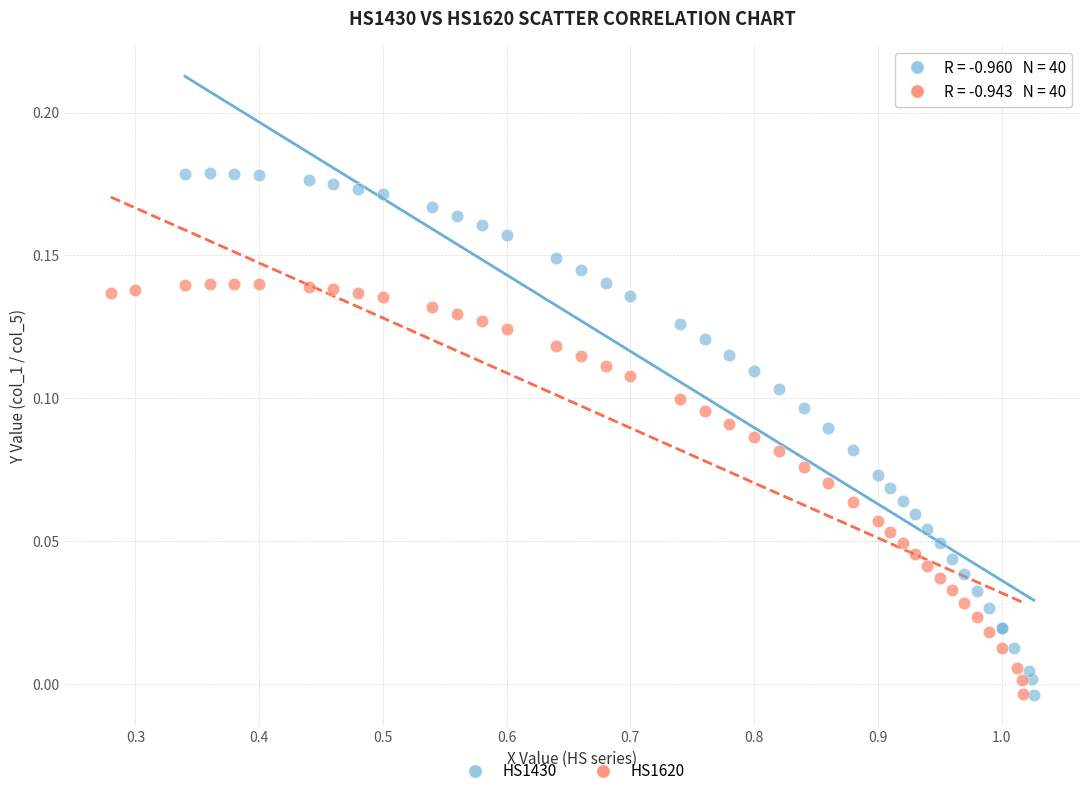

Which series has the widest spread of Y values?

HS1430